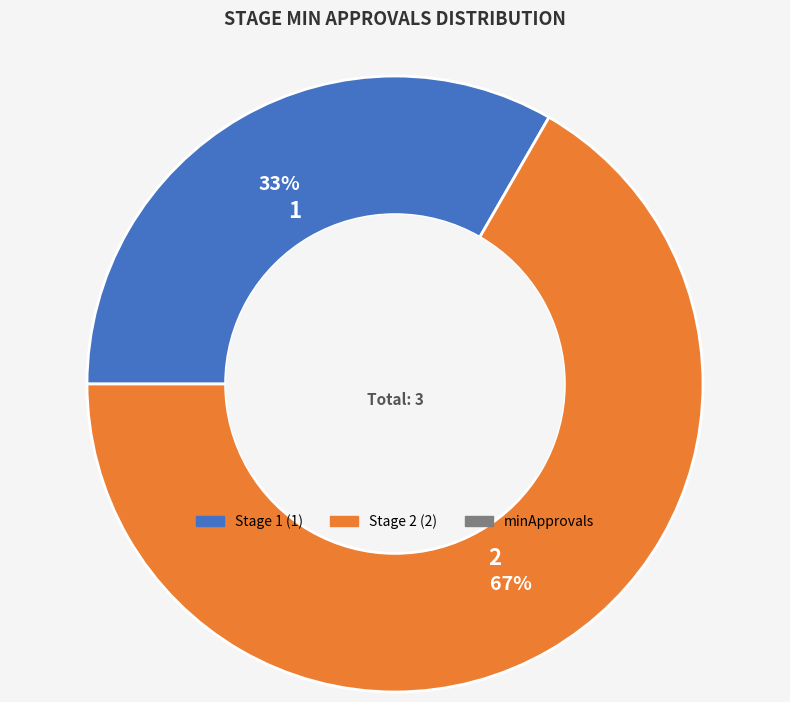

How many segments does this pie chart have?

2